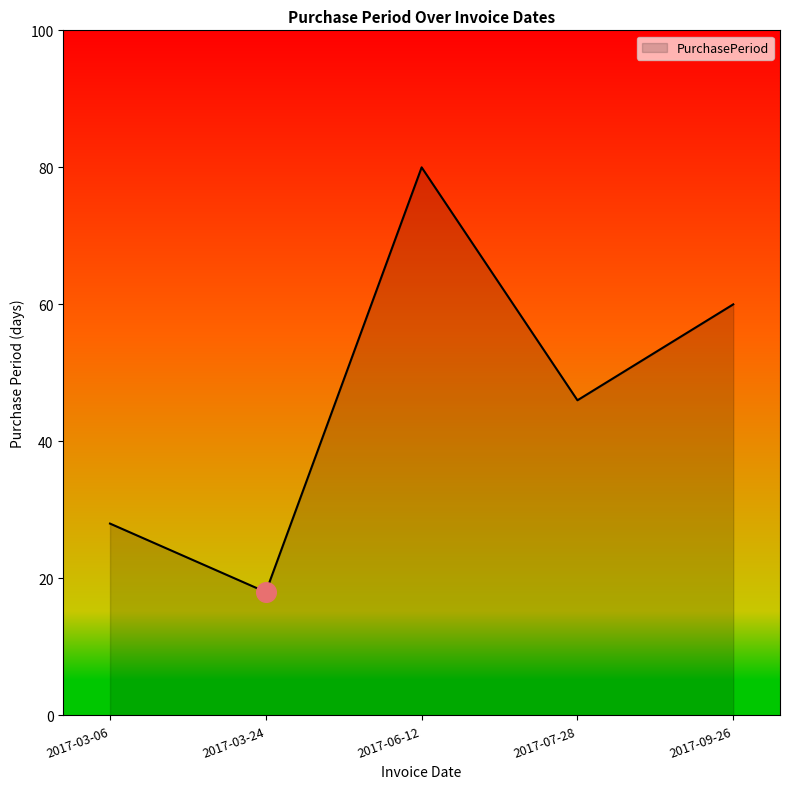

What is the change in value from 2017-03-06 to 2017-03-24?

-10